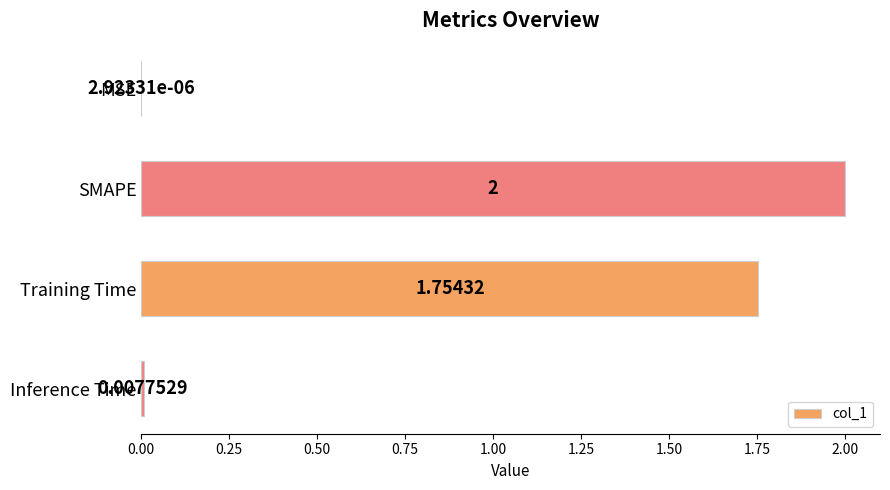

Which category has the highest value across all series?

SMAPE